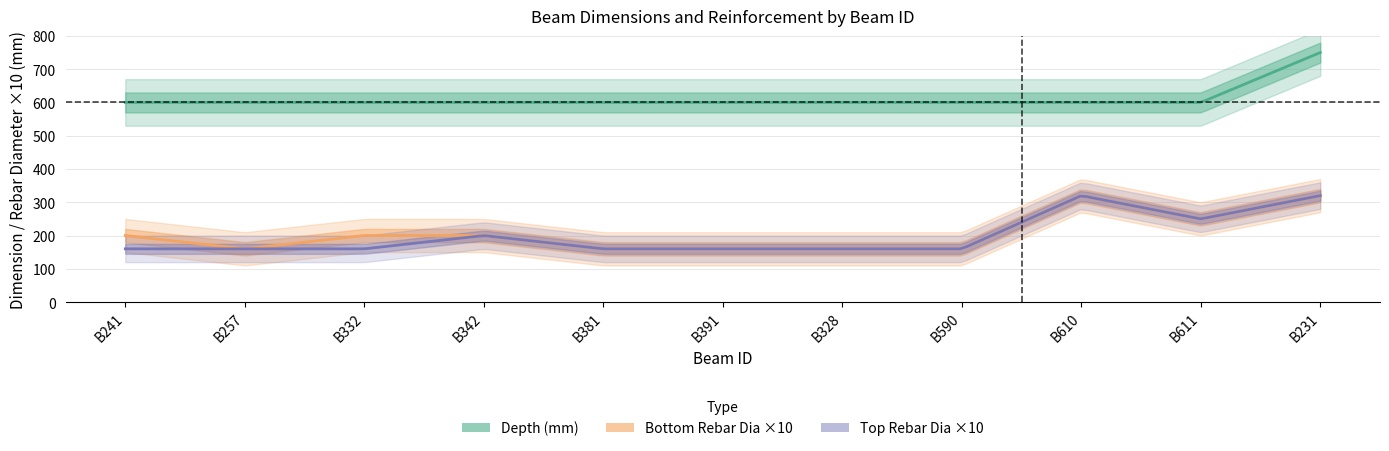

What is the smallest value displayed?

300